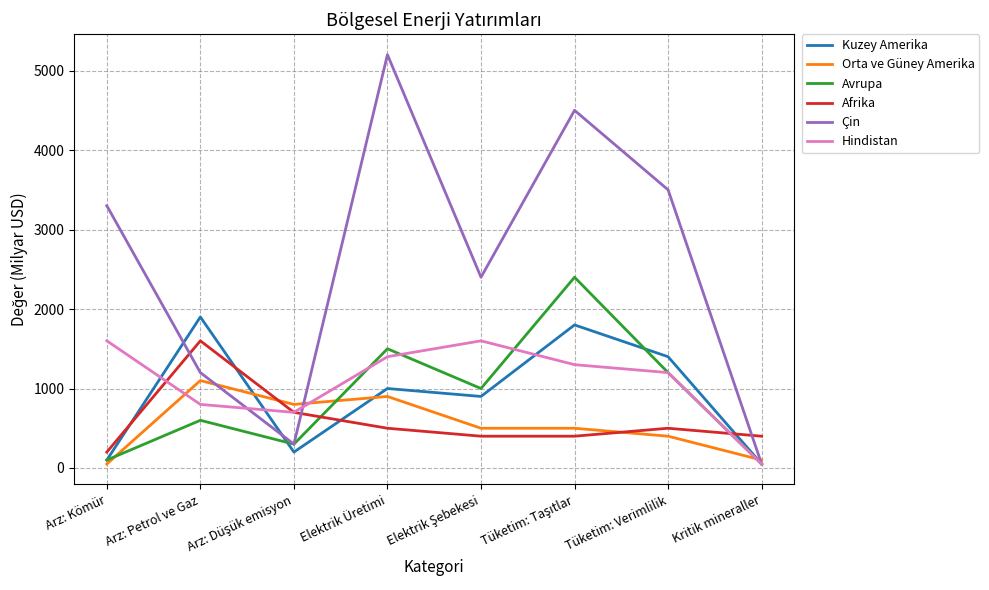

In Afrika, how many points are higher than both neighbors (excluding endpoints)?

2